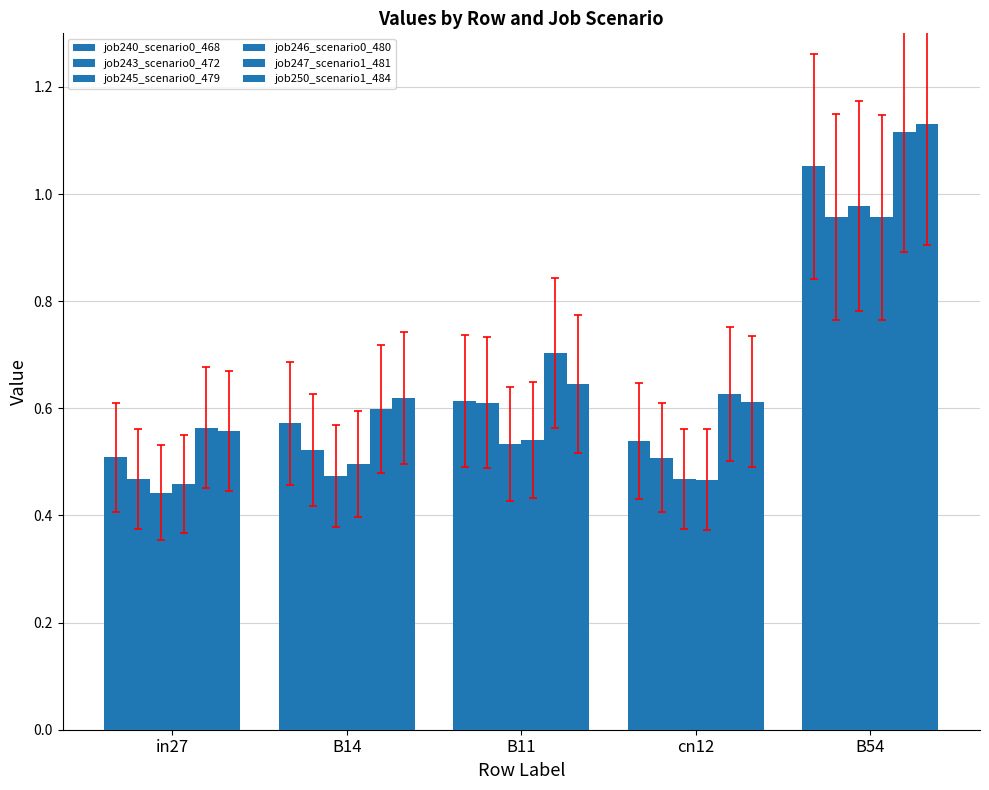

How many bars are there in each group?

6